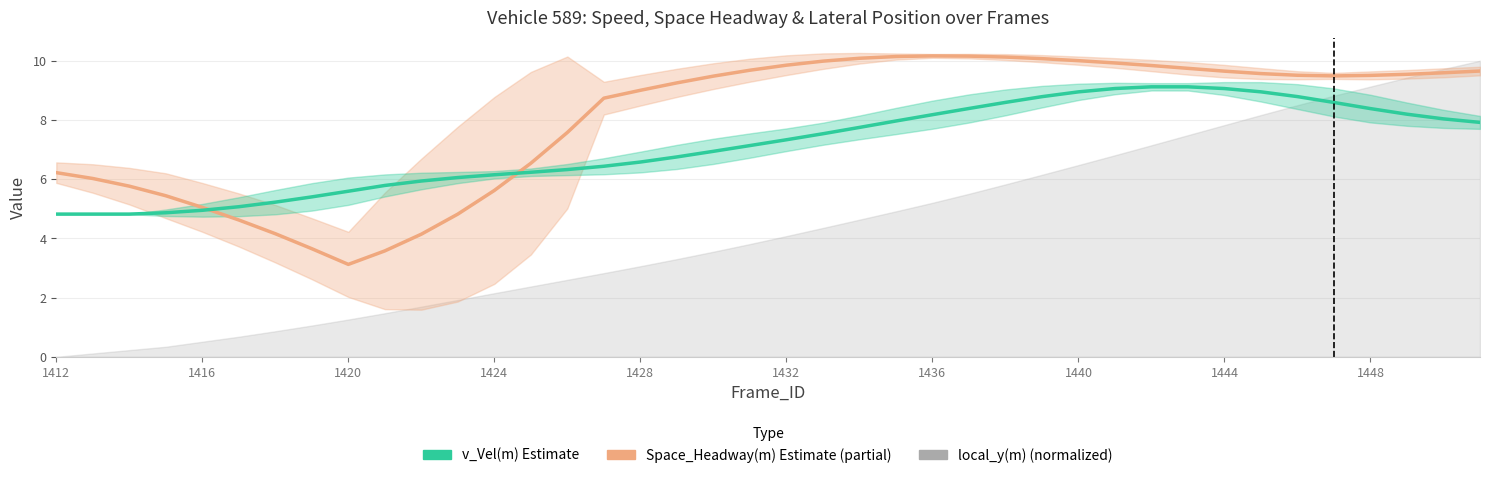

In Space_Headway(m), how many points are higher than both neighbors (excluding endpoints)?

1